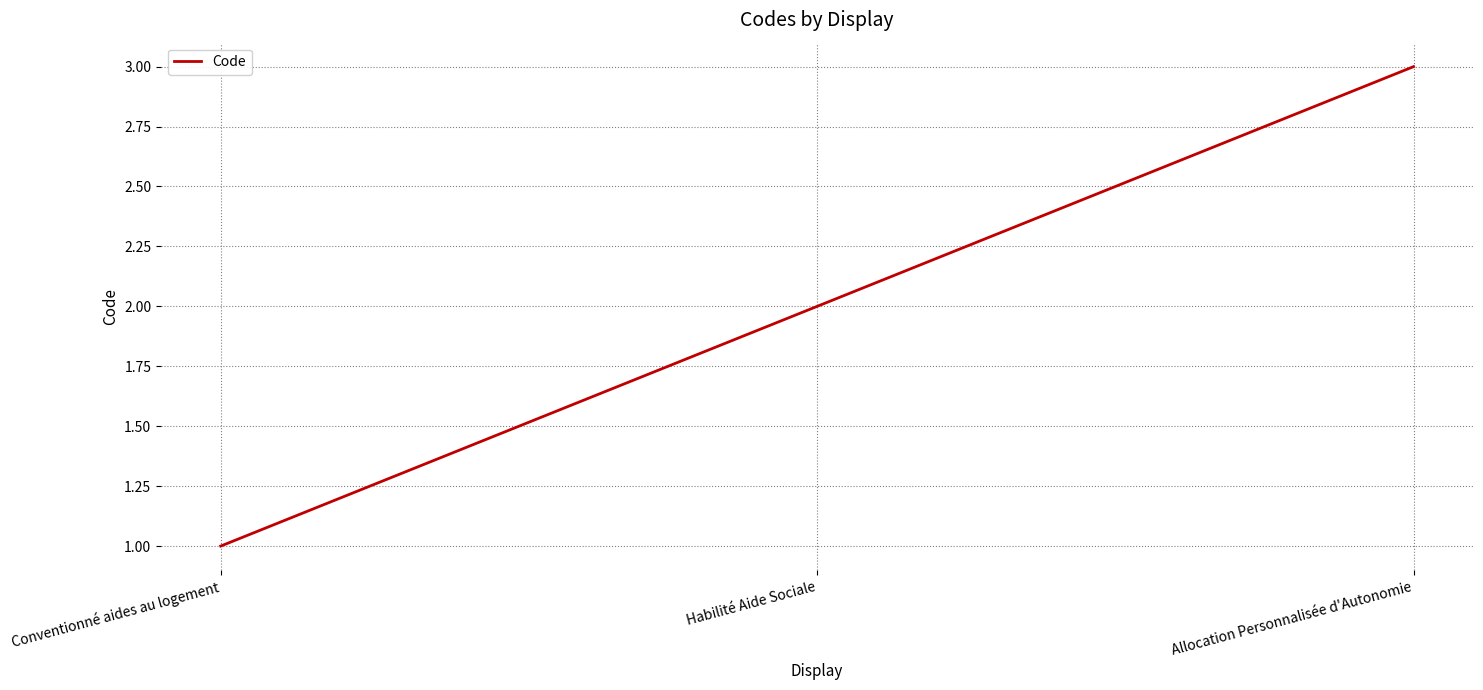

Which category has the highest value across all series?

Allocation Personnalisée d'Autonomie